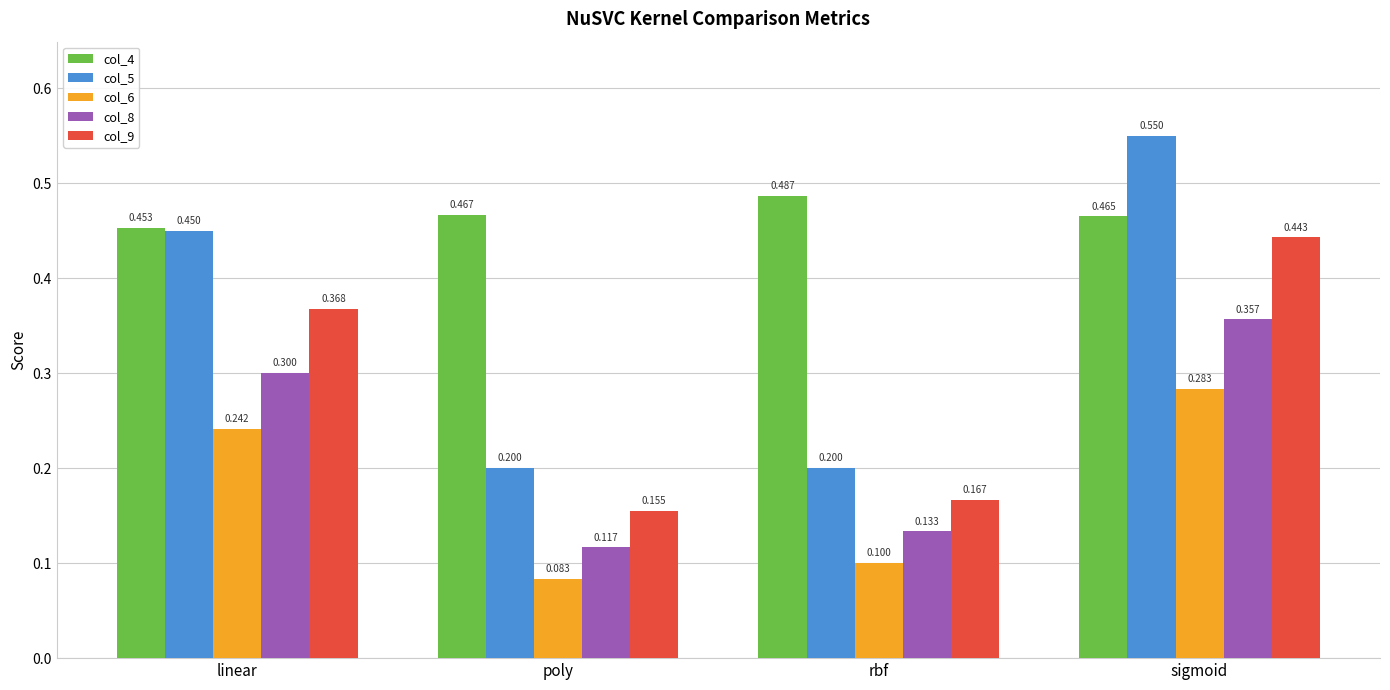

Is the value of col_9 at rbf greater than the value of col_6 at poly?

Yes